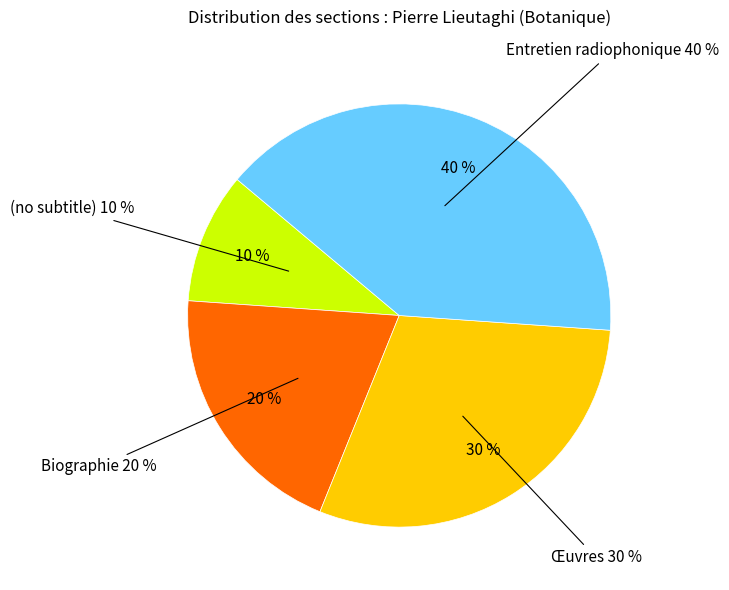

Rank the categories by value from lowest to highest.

(no subtitle), Biographie, Œuvres, Entretien radiophonique